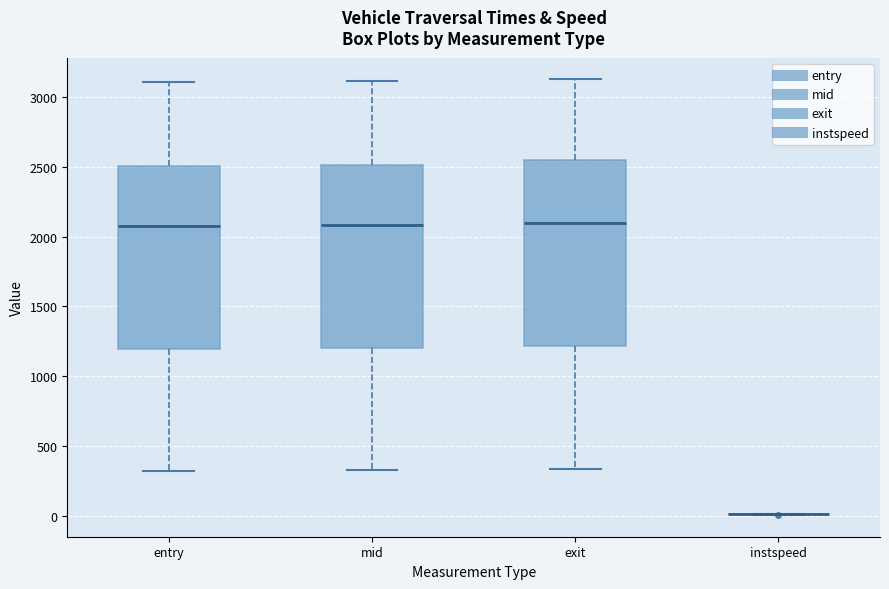

Reading left to right, transcribe this box plot: for each box, give where its median line is, the range the box spans, and where its two whiskers end, as read against the y-axis. The values are not printed on the chart, so give them approximately, as read against the axis.

entry: median 2100, box 1200 to 2500, whiskers 300 to 3100
mid: median 2100, box 1200 to 2500, whiskers 350 to 3100
exit: median 2100, box 1200 to 2550, whiskers 350 to 3100
instspeed: box collapsed to a line at 0, whiskers 0 to 0